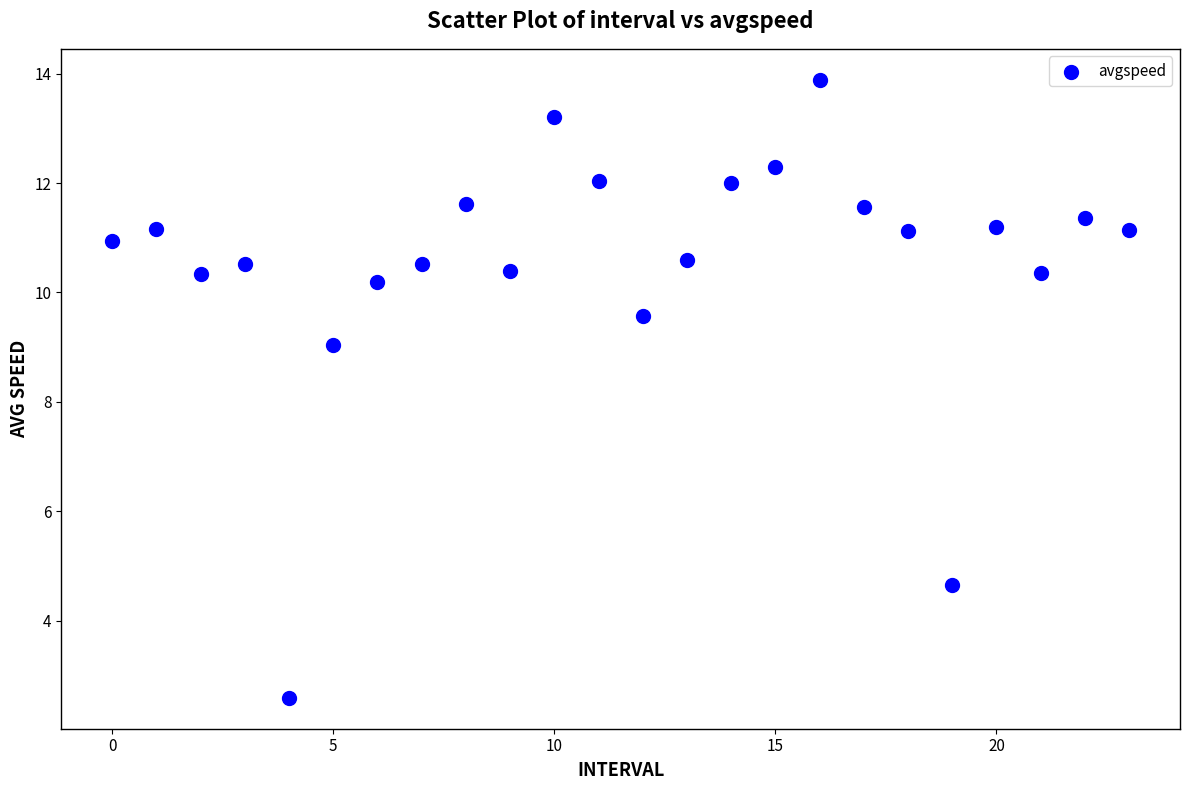

What Y value in the scatter plot is closest to 8?

9.0